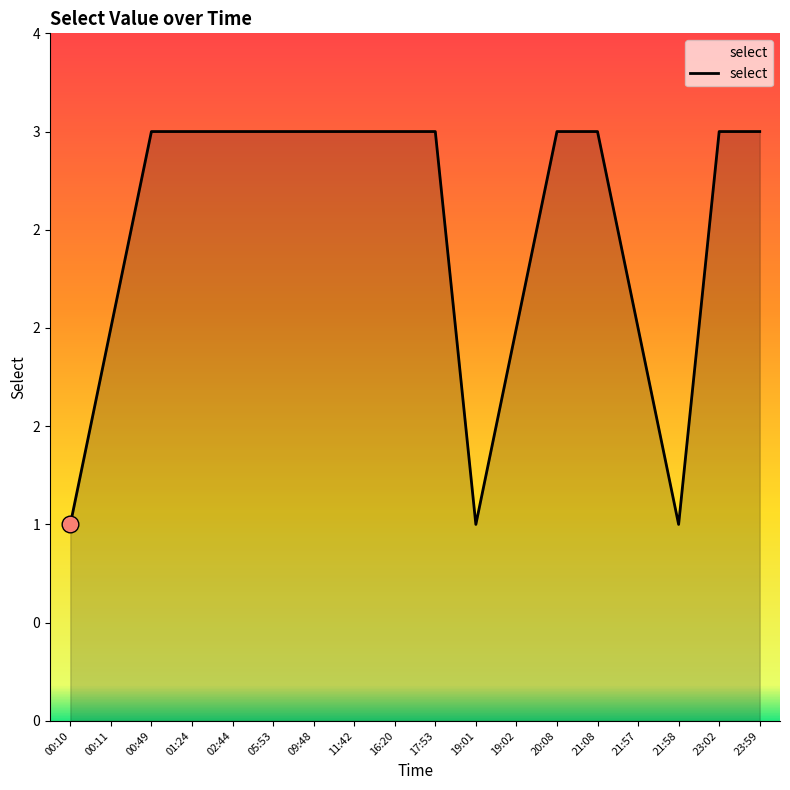

Is this an area chart (filled region under the line)?

Yes